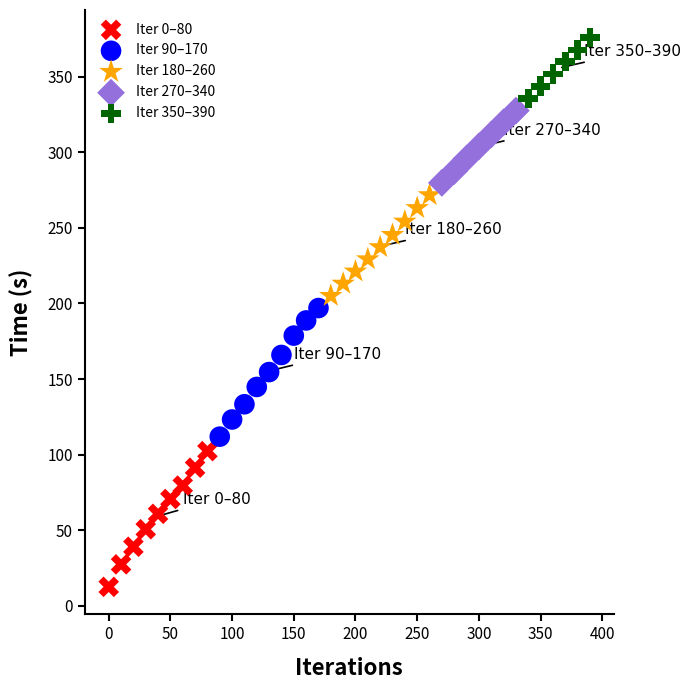

Which series contains the highest Y value?

Iter 350–390